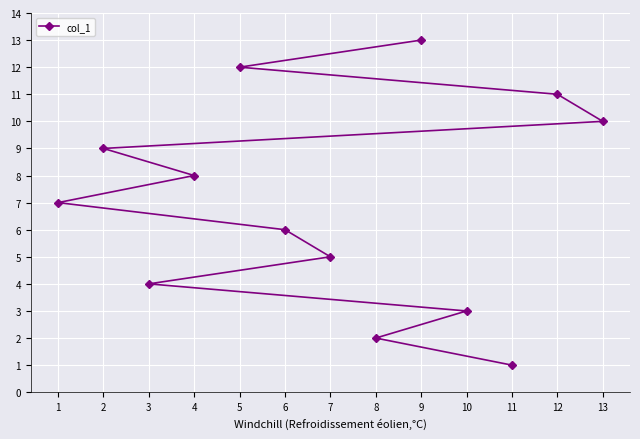

Is it true that the value at 3 is 4?

True